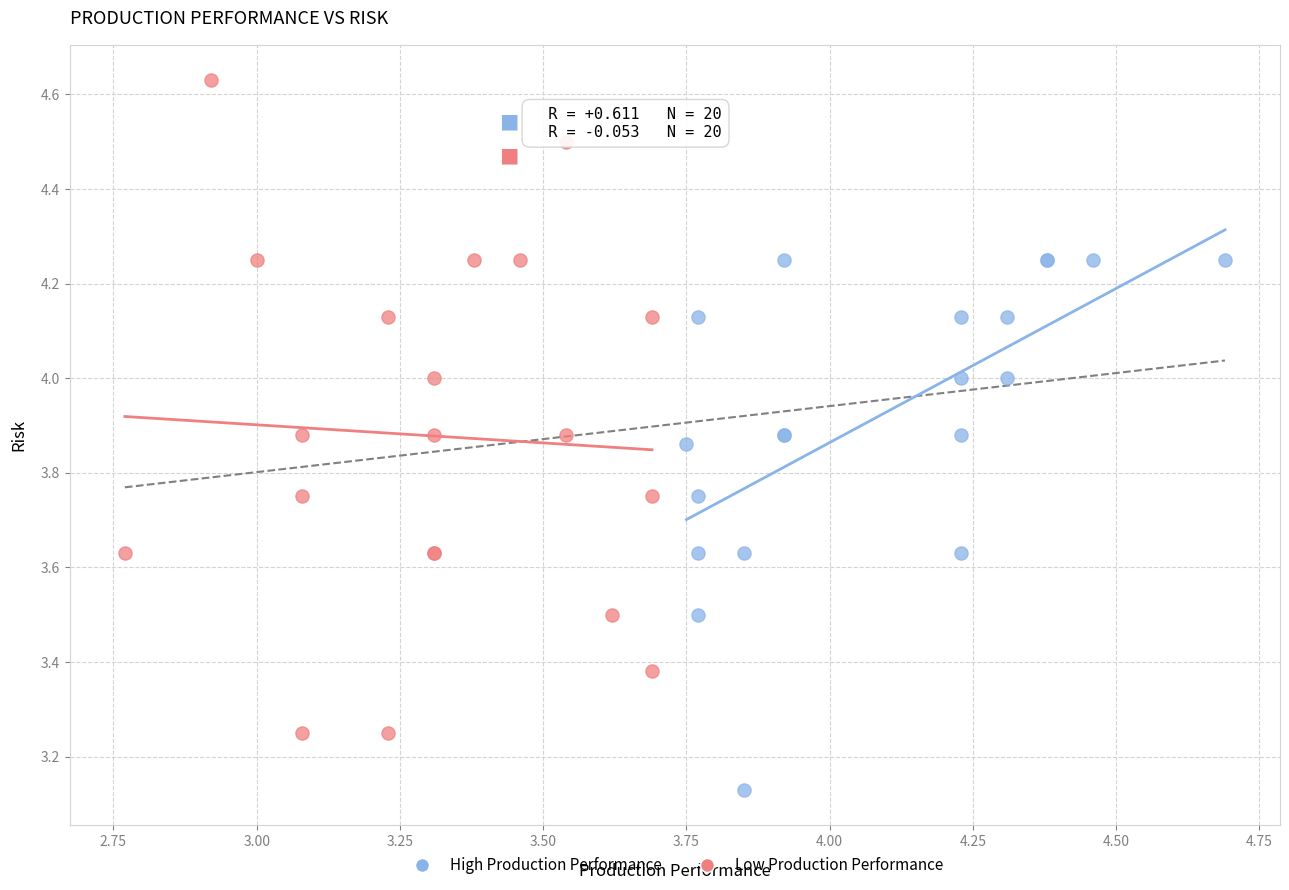

Which series contains the lowest Y value?

High Production Performance